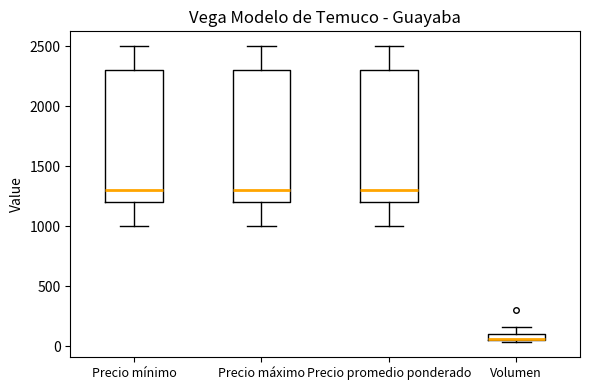

Where is the lower edge of the box for Precio mínimo on the y-axis? The values are not printed on the chart, so give them approximately, as read against the axis.

1200